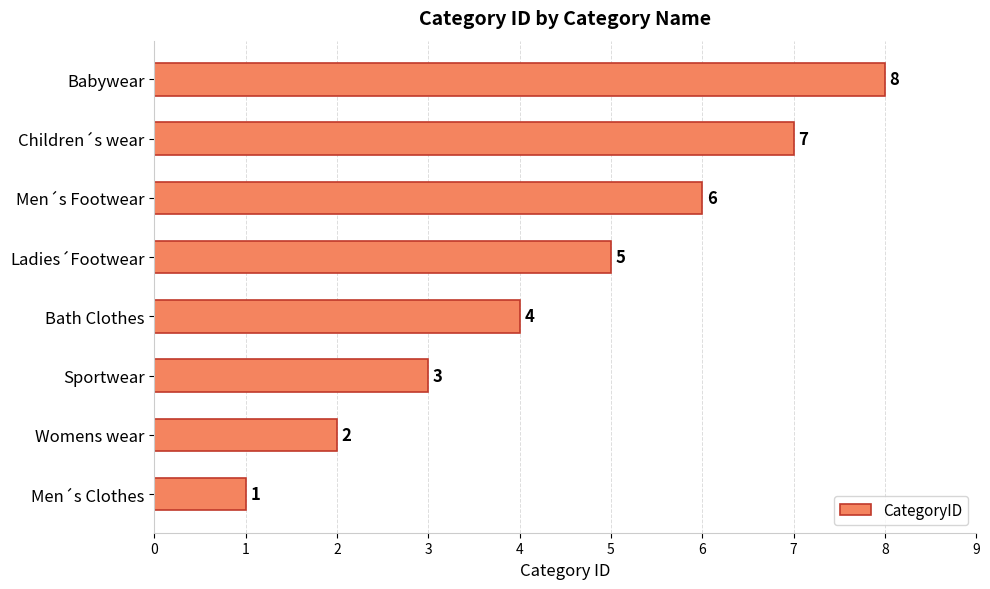

What is the minimum value shown in the chart?

1